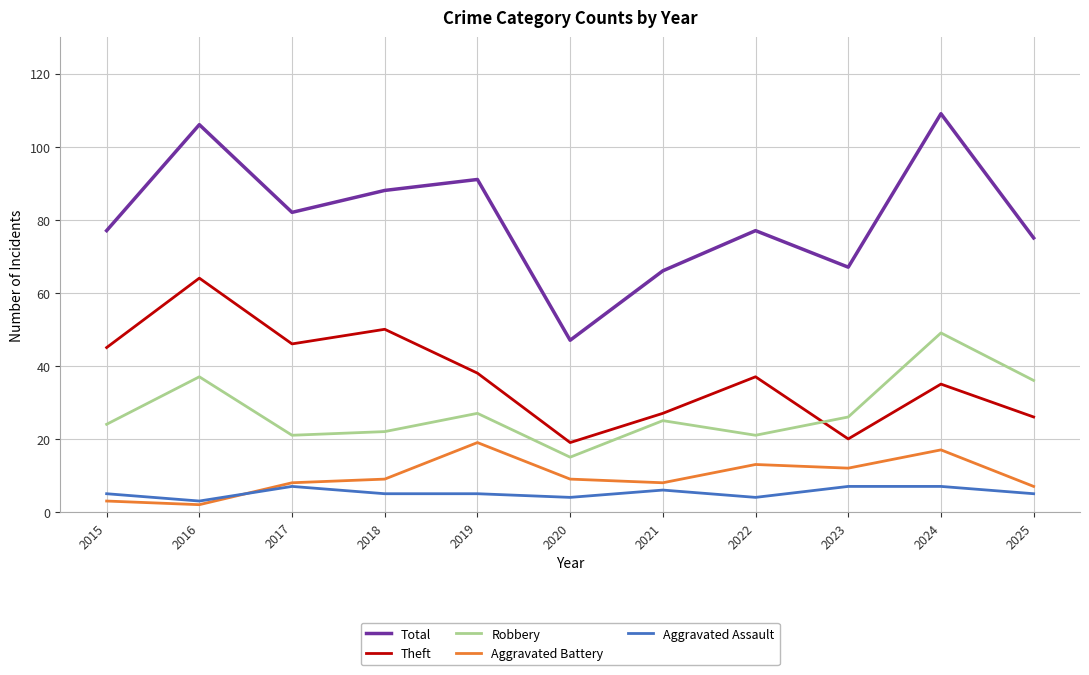

How many lines are shown in the chart?

5